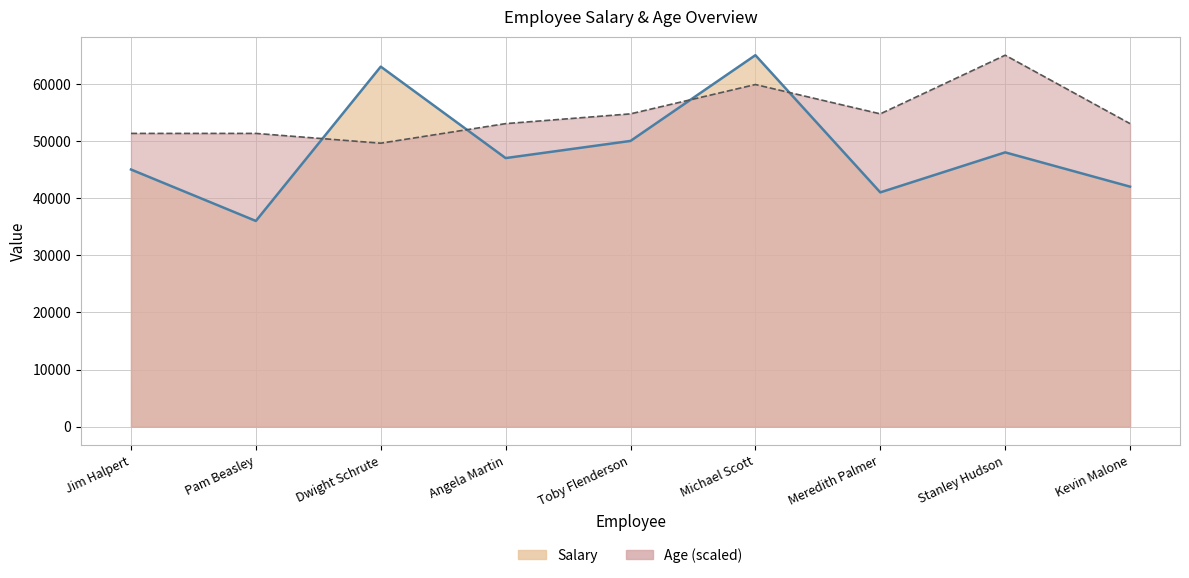

How many interior local peaks does the Age Line (scaled) series have?

2